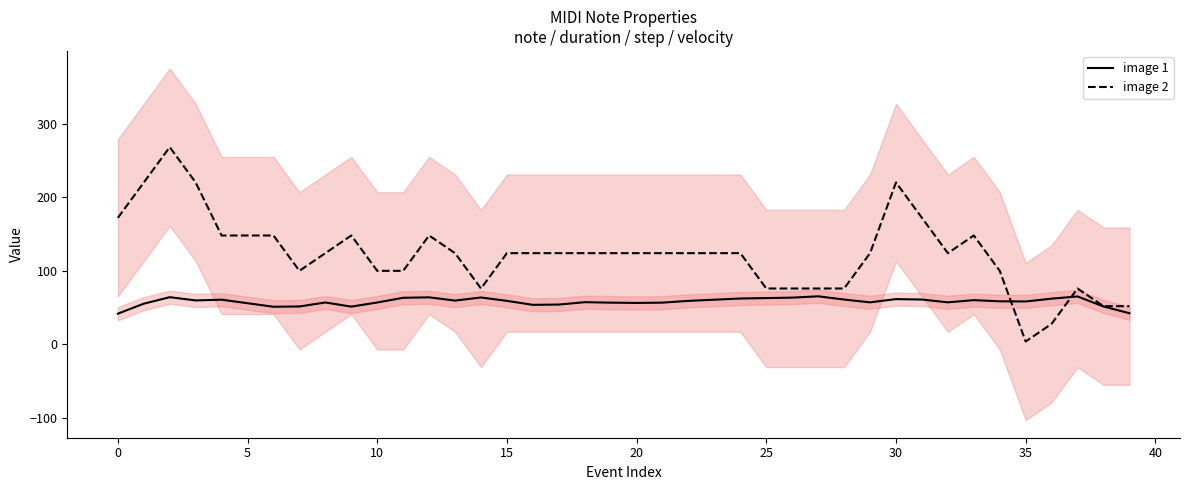

How many values in the step (image 2) series are below 124?

14